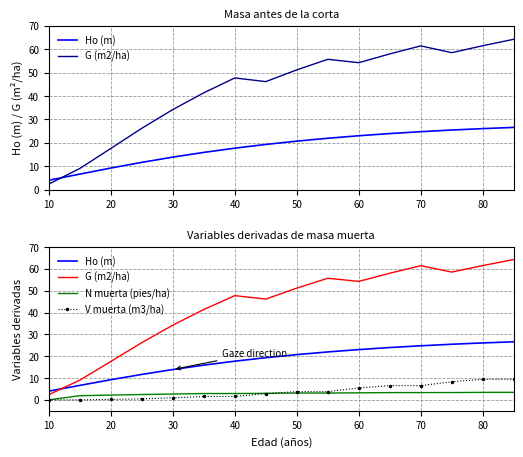

True or false: V muerta (m3/ha) has more than 0 points higher than both neighbors.

False